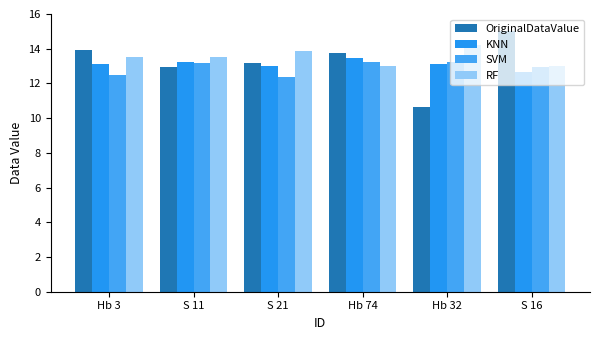

True or false: SVM has a value of 16.9 at Hb 3.

False